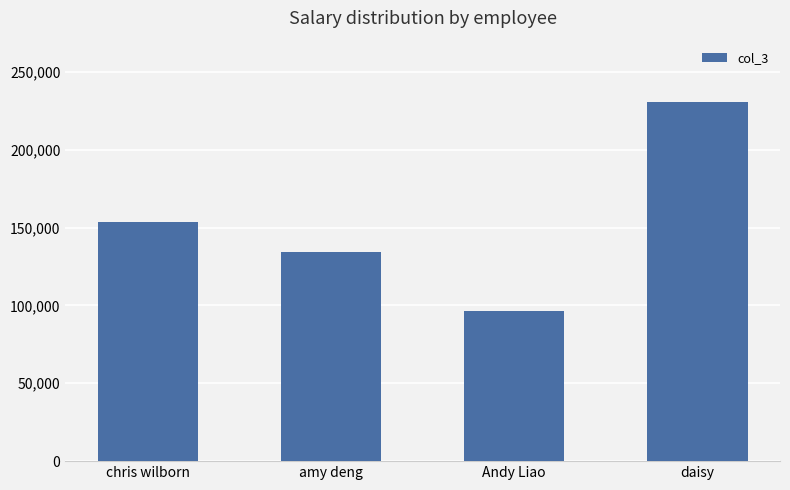

What is the sum of all values?

615384